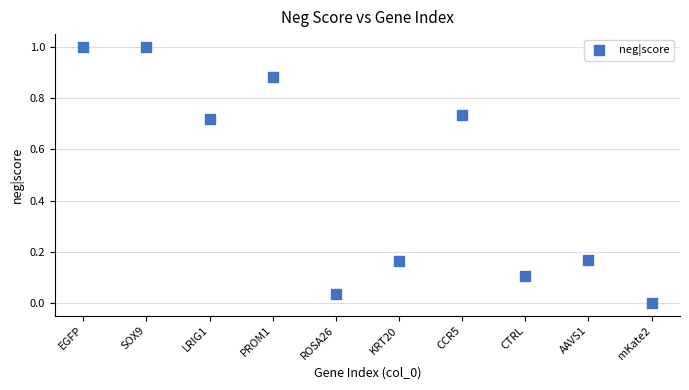

What is the average Y value?

0.5